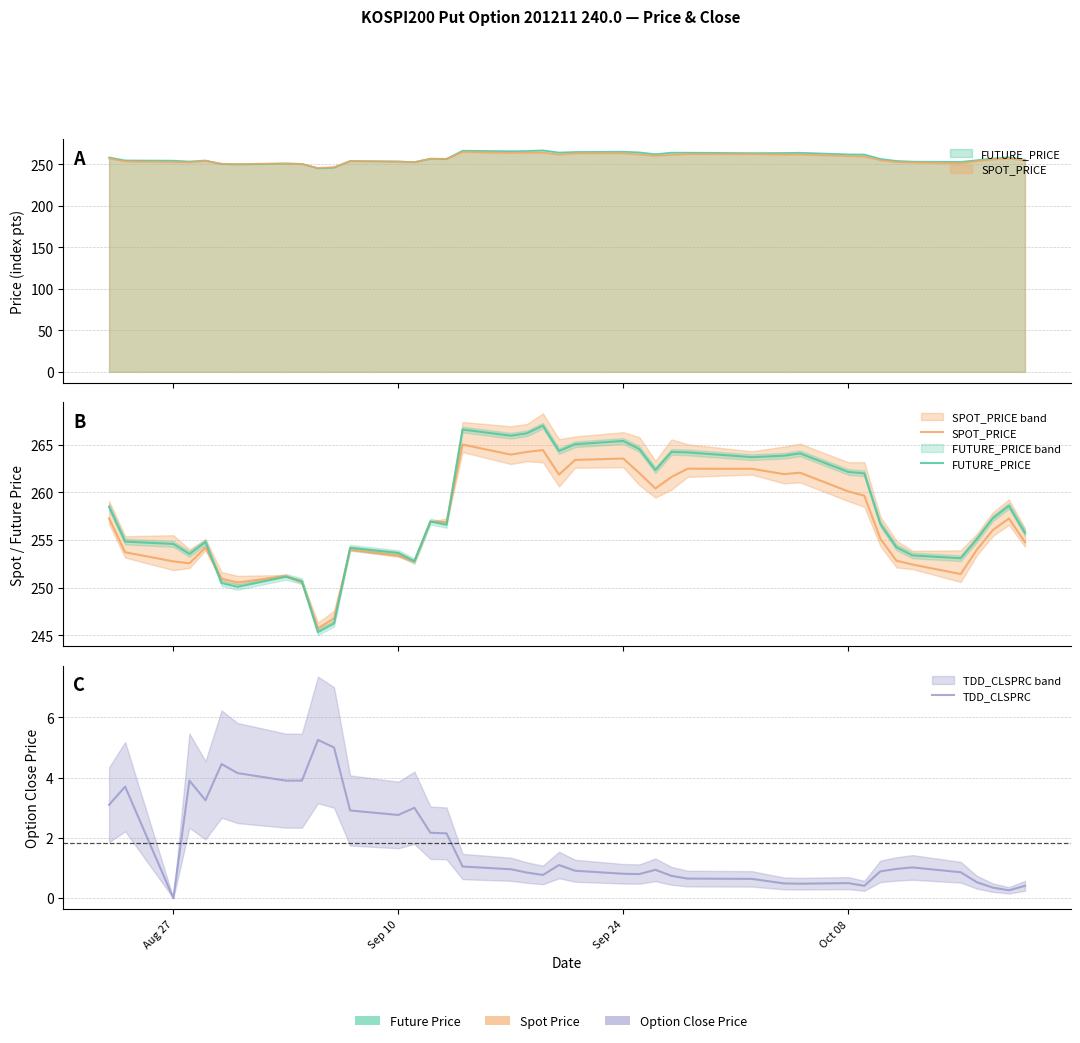

In TDD_CLSPRC, how many points are higher than both neighbors (excluding endpoints)?

9